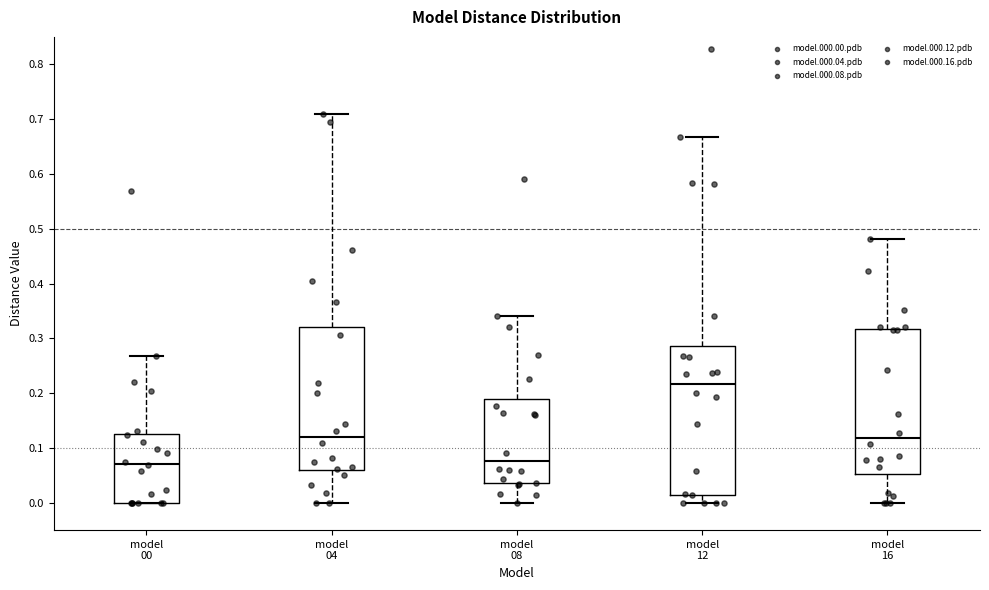

Reading left to right, transcribe this box plot: for each box, give where its median line is, the range the box spans, and where its two whiskers end, as read against the y-axis. The values are not printed on the chart, so give them approximately, as read against the axis.

model 00: median 0.07, box 0.00 to 0.12, whiskers 0.00 to 0.27
model 04: median 0.12, box 0.06 to 0.32, whiskers 0.00 to 0.71
model 08: median 0.08, box 0.04 to 0.19, whiskers 0.00 to 0.34
model 12: median 0.22, box 0.01 to 0.29, whiskers 0.00 to 0.67
model 16: median 0.12, box 0.05 to 0.32, whiskers 0.00 to 0.48